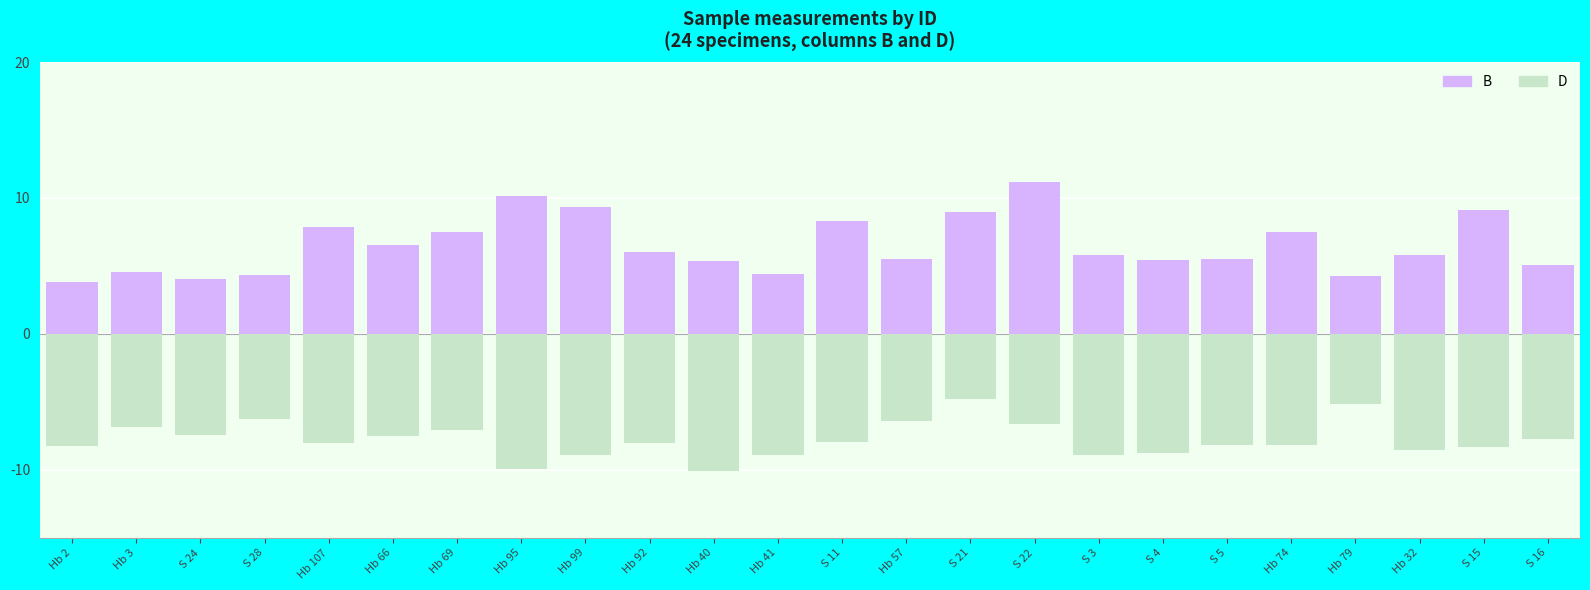

What is the average value of the D series?

-7.8